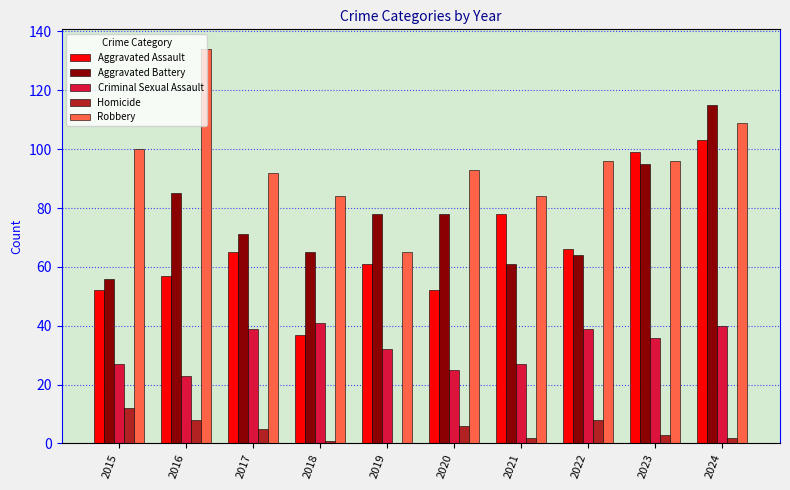

Is it true that Robbery equals 32 at 2016?

False